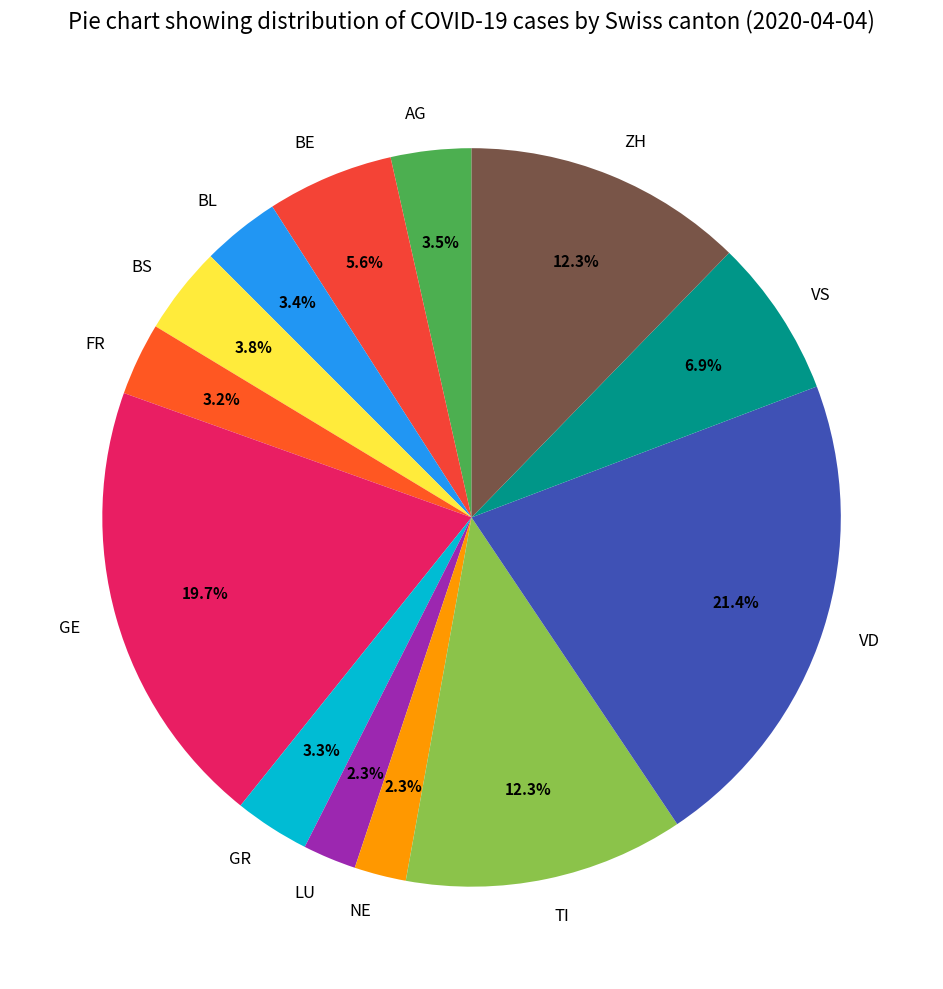

To the nearest percent, what percentage of the pie is ZH?

12%